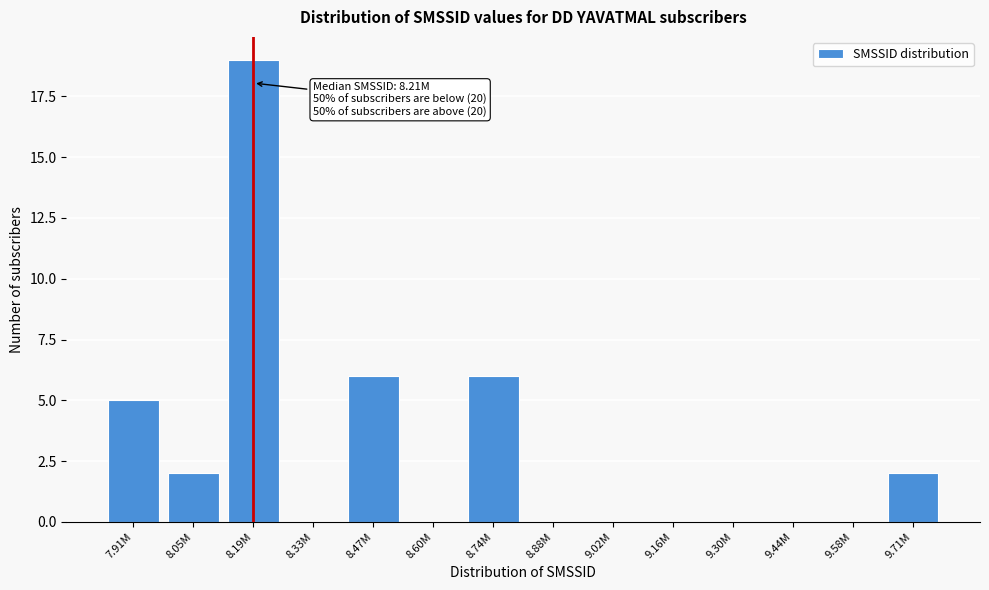

Reading left to right, list all the values displayed in this chart.

7.91M=5	8.05M=2	8.19M=19	8.33M=0	8.47M=6	8.60M=0	8.74M=6	8.88M=0	9.02M=0	9.16M=0	9.30M=0	9.44M=0	9.58M=0	9.71M=2